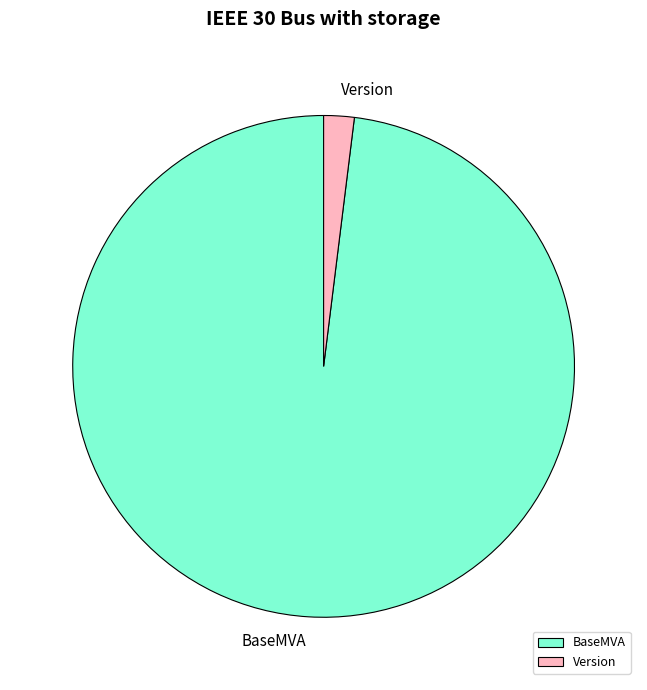

Approximately how many times larger is the value at BaseMVA compared to Version?

50.0